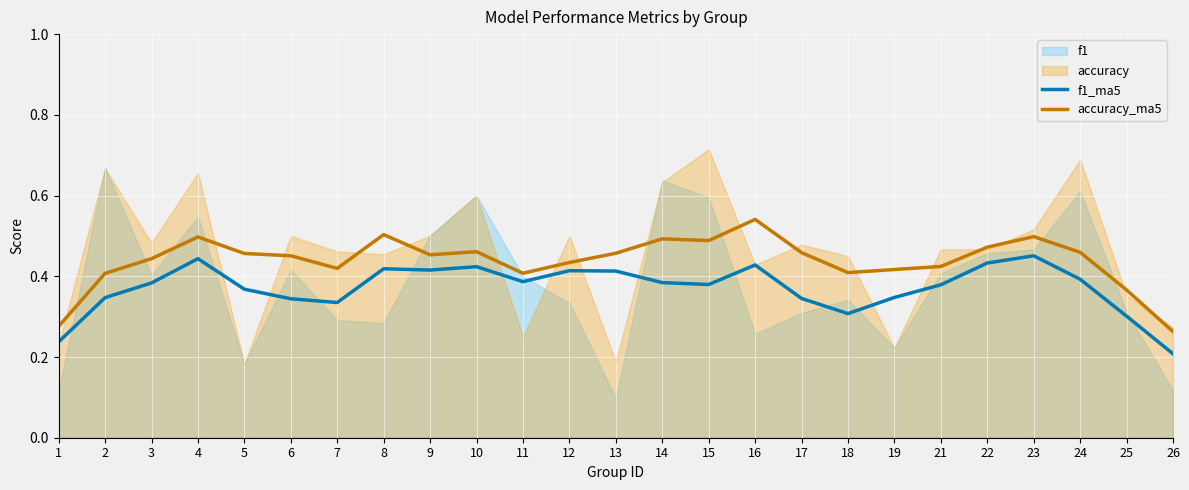

At which label does f1_ma5 reach its minimum?

26